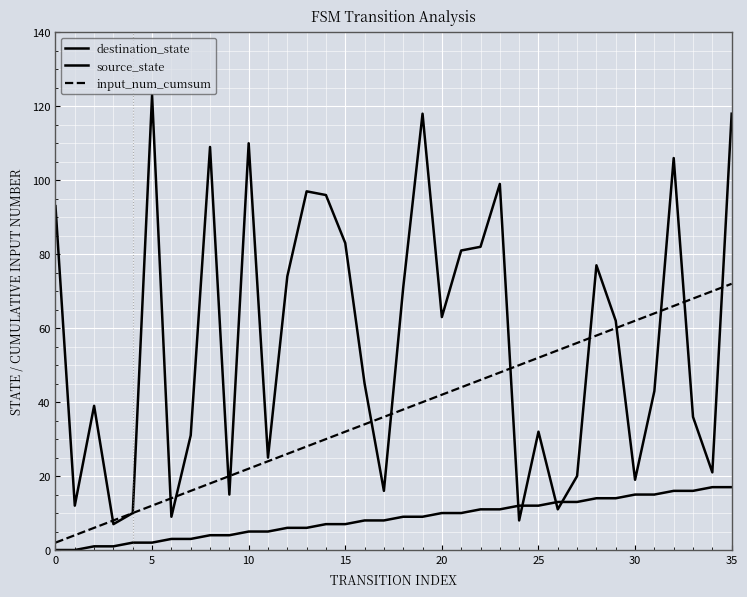

How many lines are shown in the chart?

3